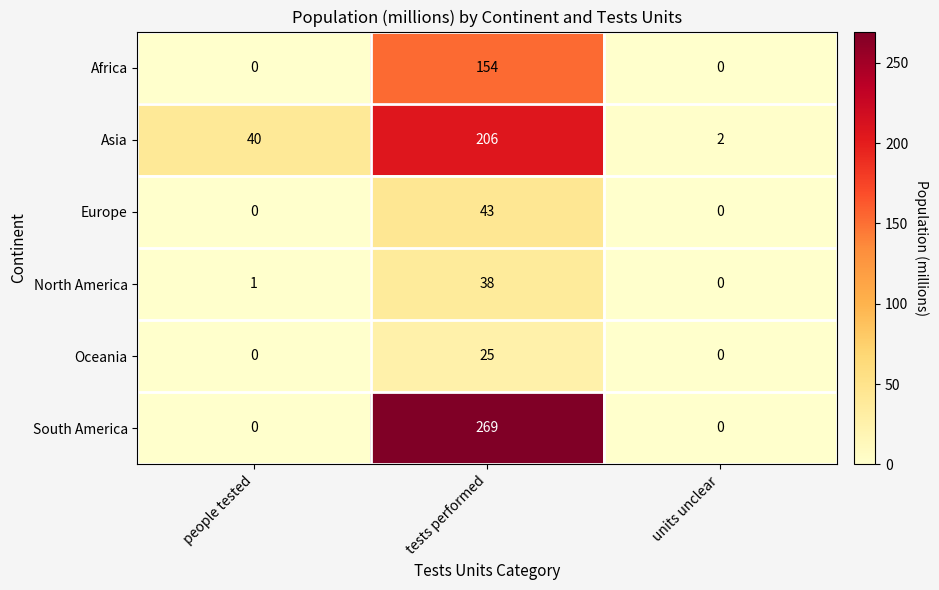

Rank the series by their maximum value, from lowest to highest.

Oceania, North America, Europe, Africa, Asia, South America